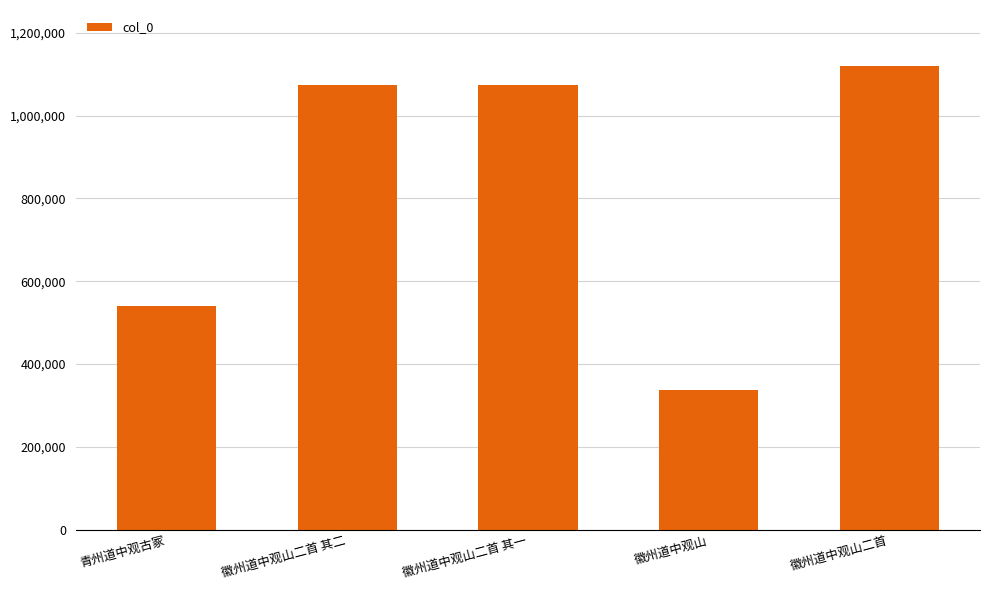

What value does the data have at 徽州道中观山二首 其一, to the nearest 100?

1075100